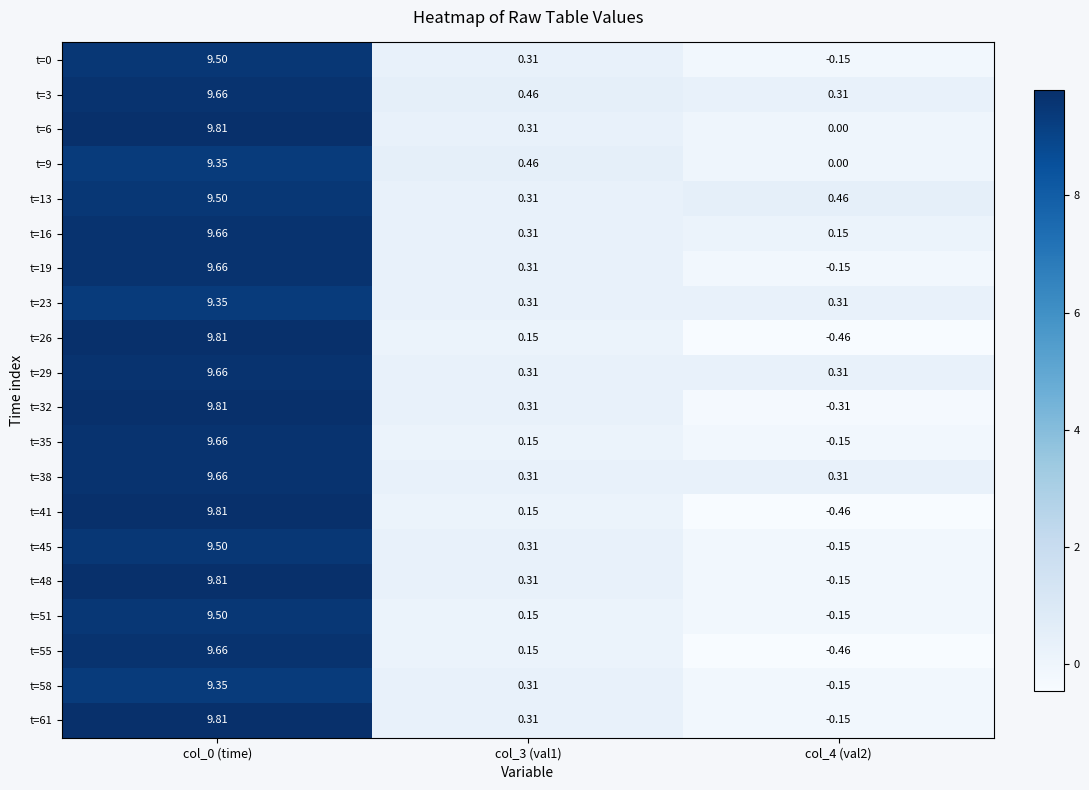

Is the value of t=13 at col_3 (val1) greater than the value of t=9 at col_4 (val2)?

Yes